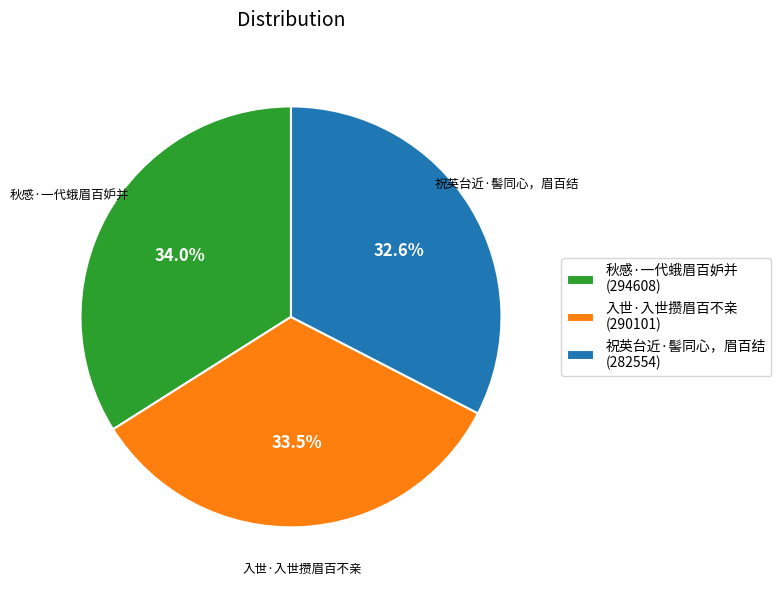

Approximately how many times larger is the value at 入世·入世攒眉百不亲 compared to 秋感·一代蛾眉百妒并?

1.0